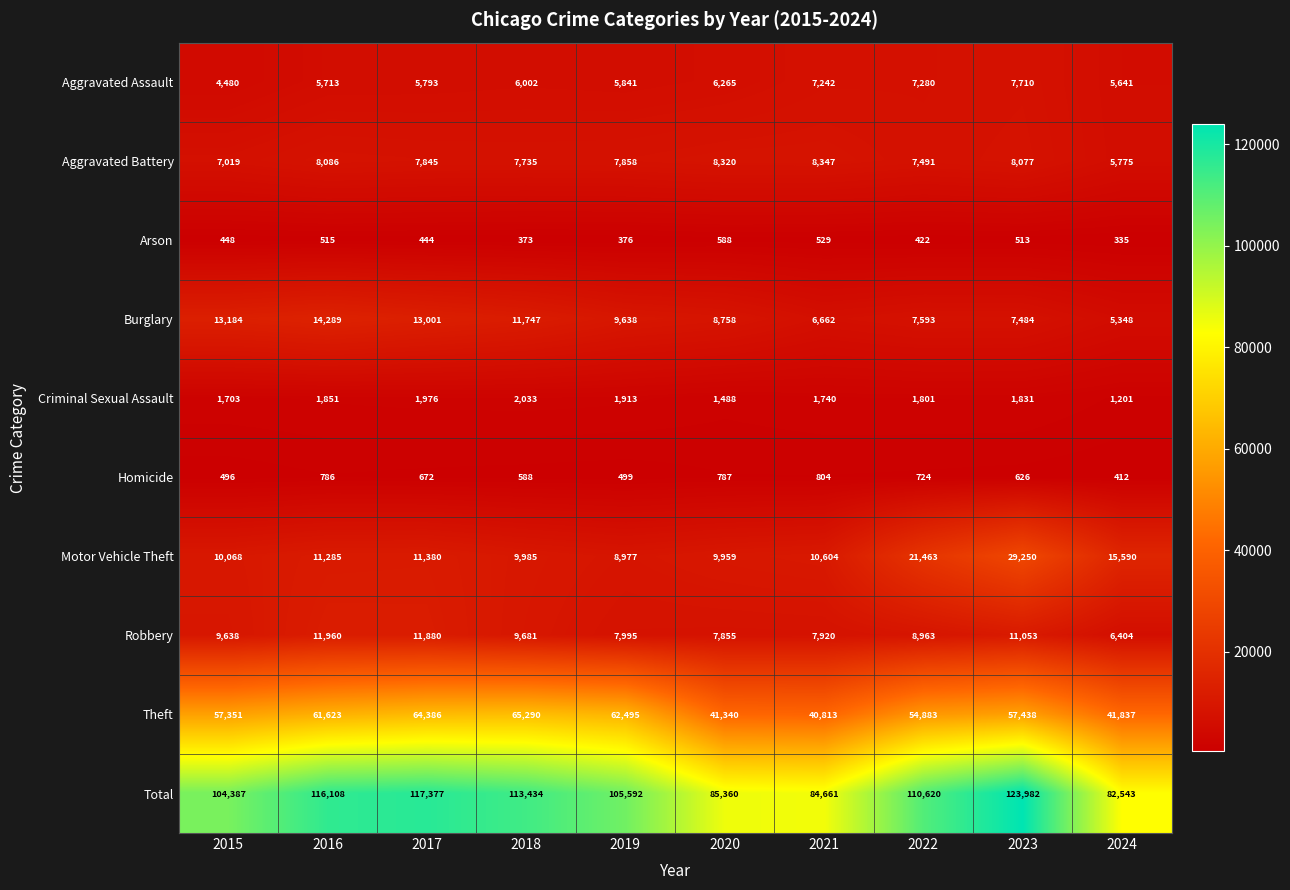

How many values in the Aggravated Assault series are below 6002?

5